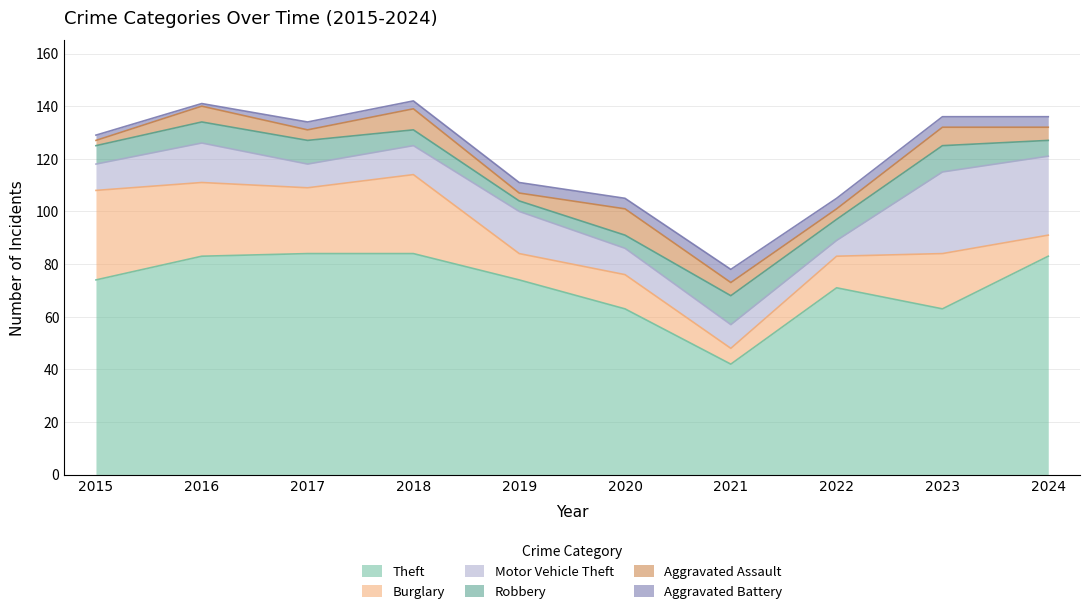

How many data points in Robbery are above 125?

4